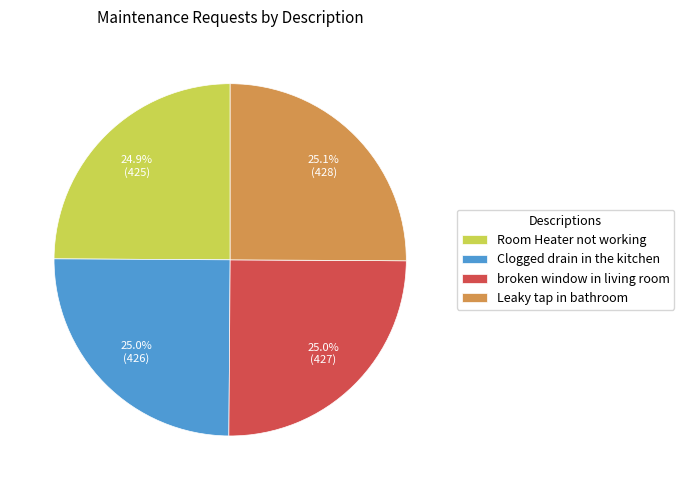

What percentage is the Clogged drain in the kitchen slice, to the nearest percent?

25%